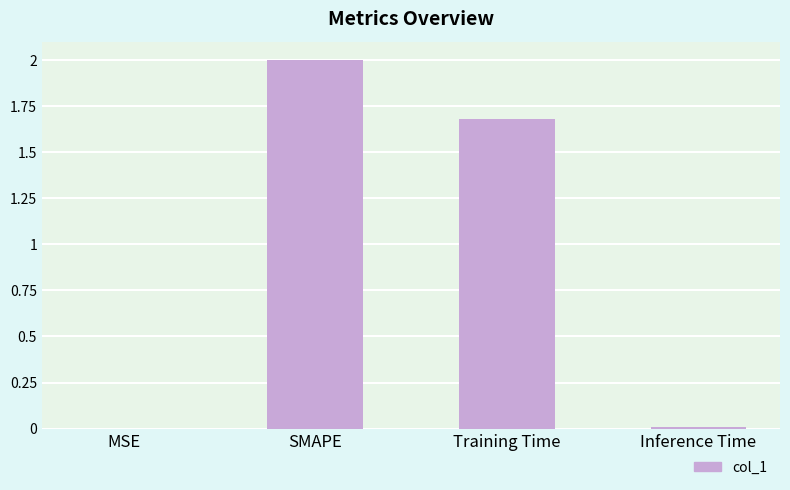

What is the sum of the values at Training Time and SMAPE?

3.7